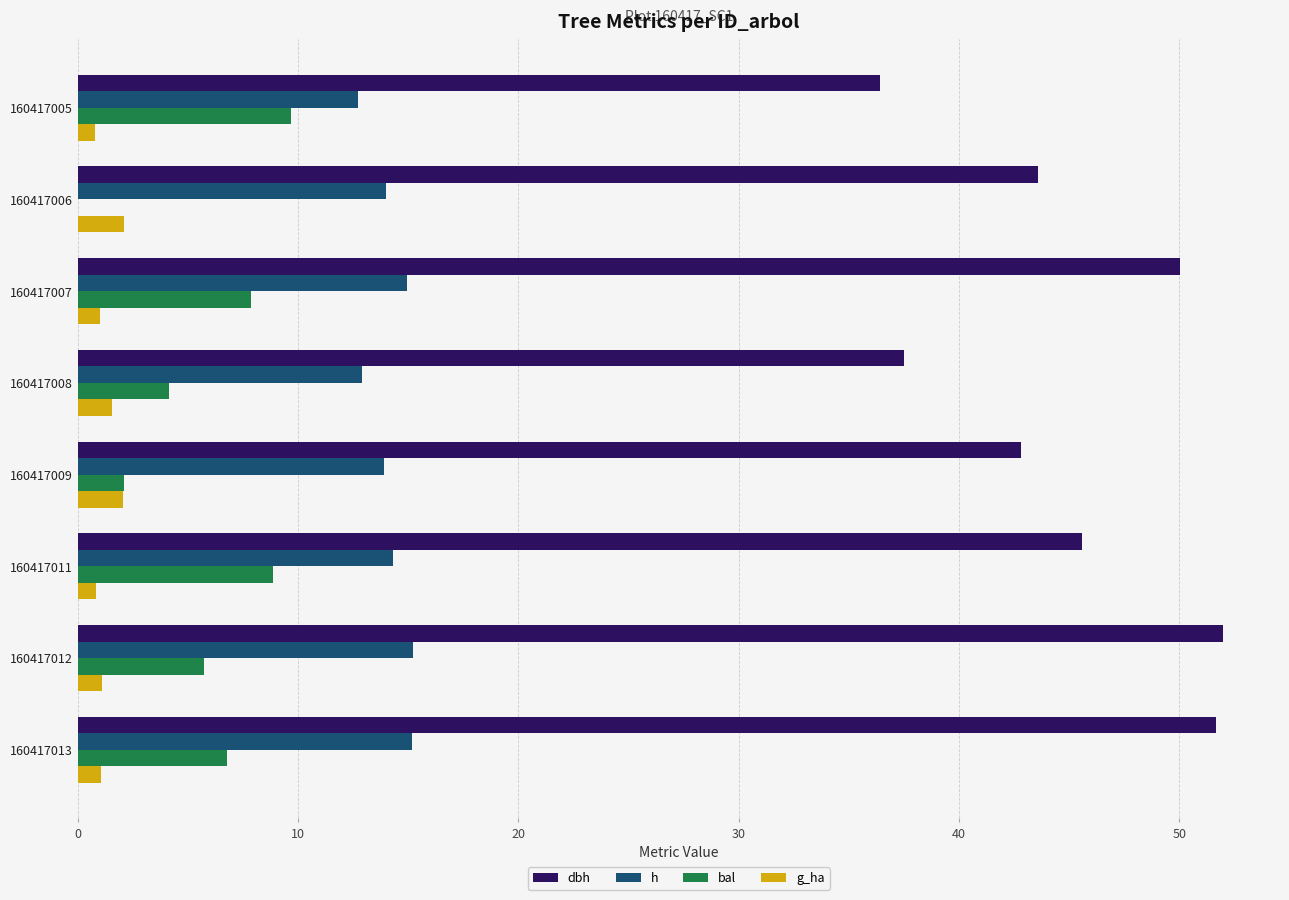

How many positive values does the bal series have?

7